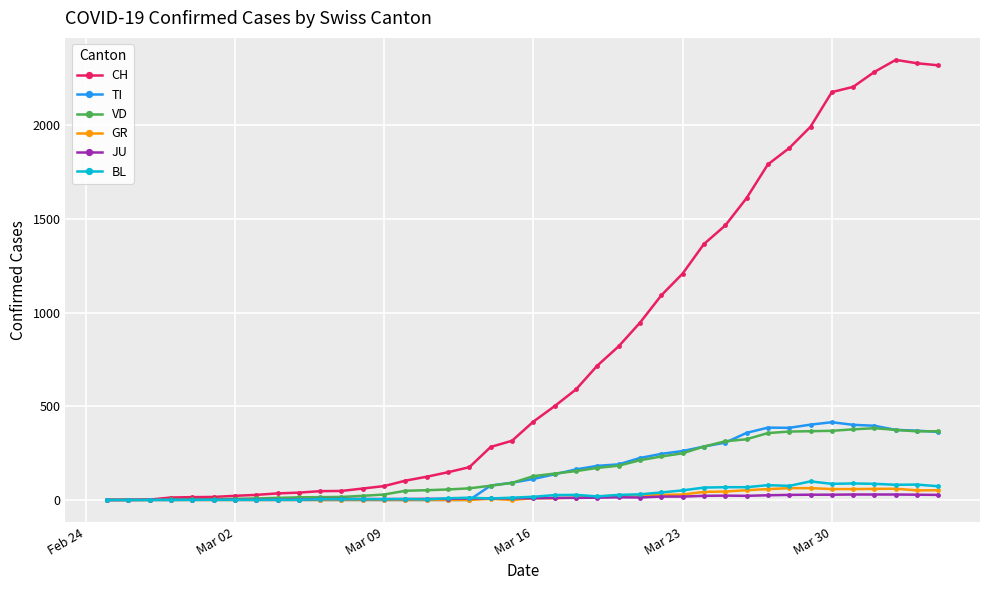

What is the difference between the maximum and second lowest values in the TI series?

415